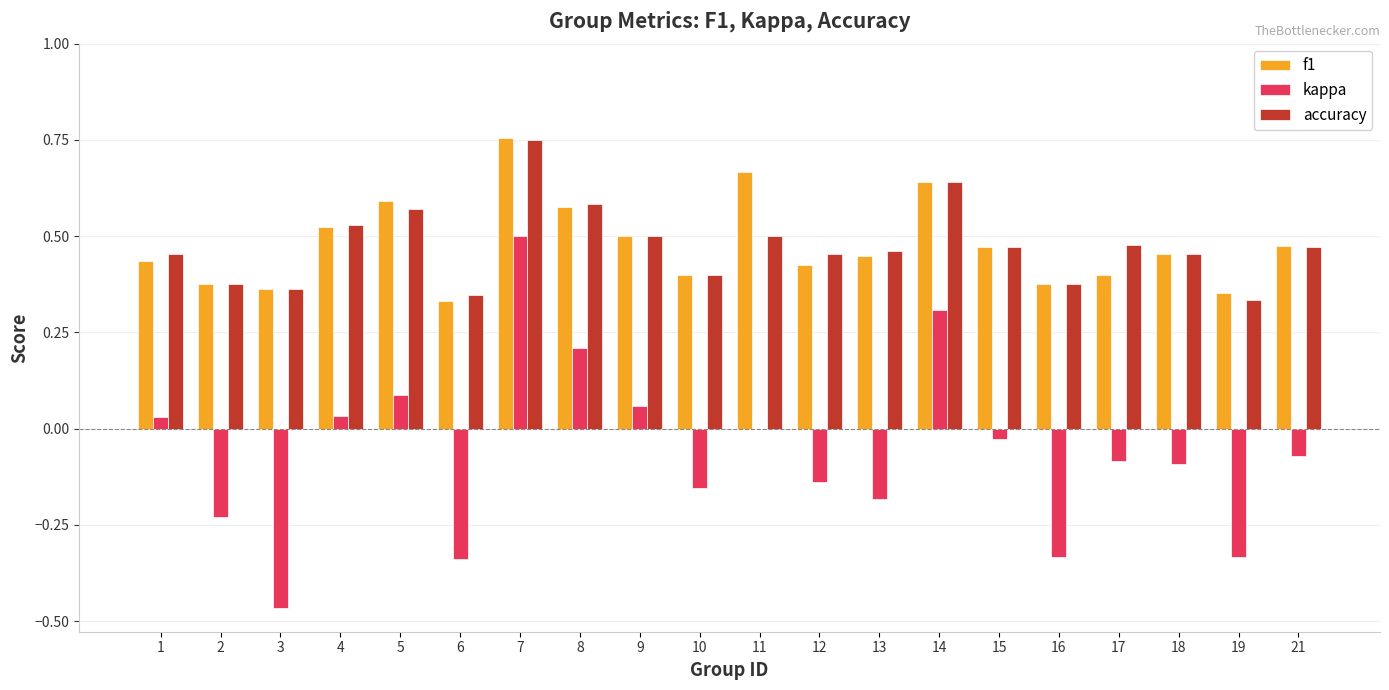

The value of kappa at 13 is -0.1. True or false?

False